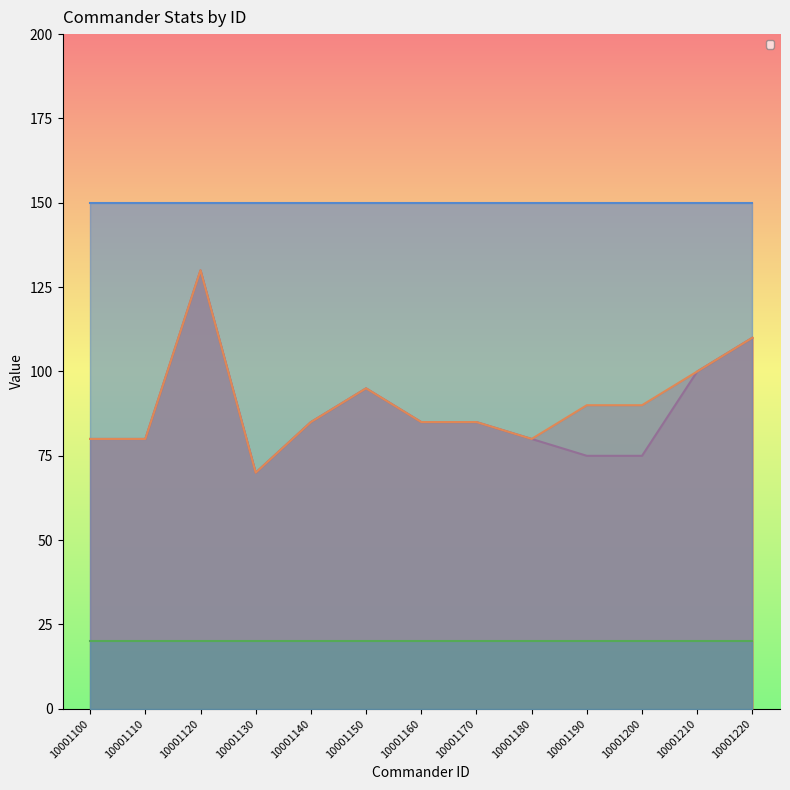

What is the total value across all series at 10001140?

170